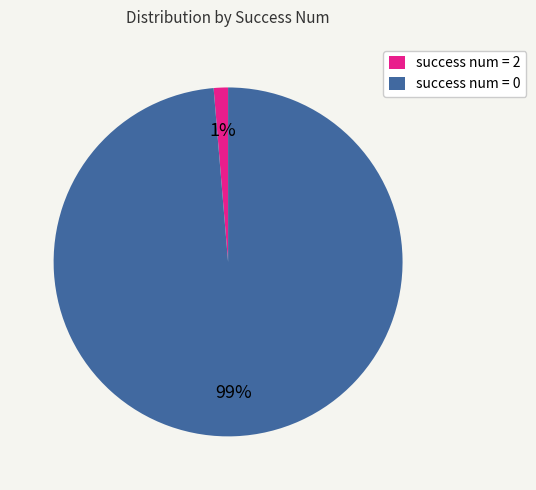

Is the sum of success num = 0 and success num = 2 greater than half?

Yes